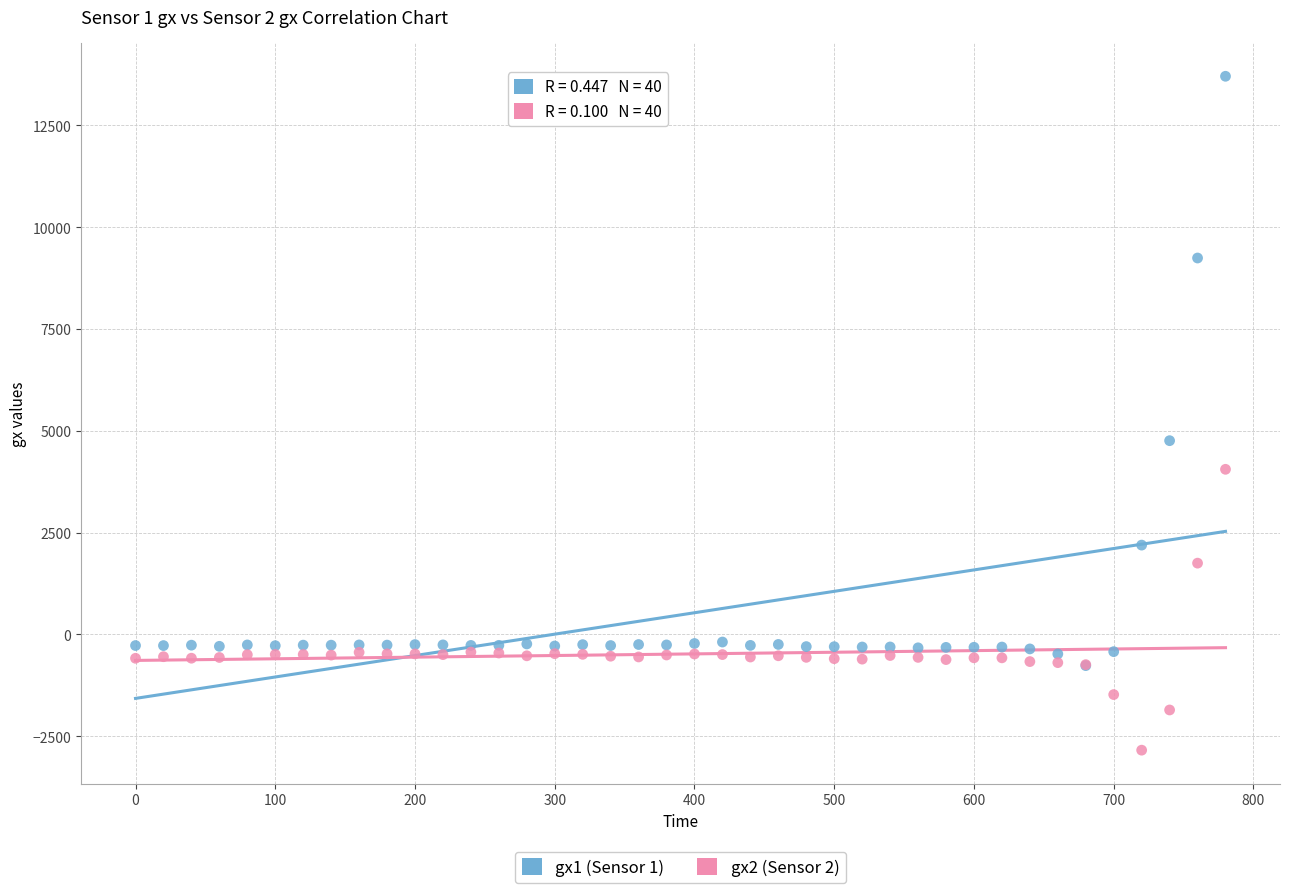

What are all the series names shown in the legend?

gx1 (Sensor 1), gx2 (Sensor 2)